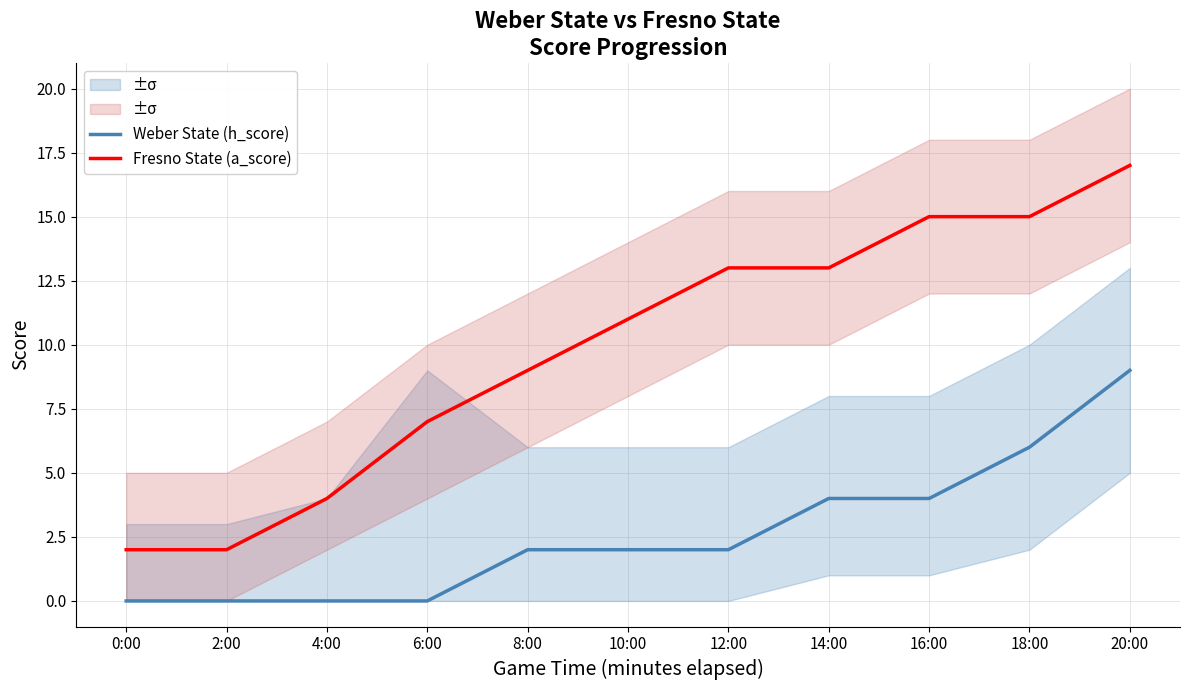

What is the maximum value shown in the chart?

17